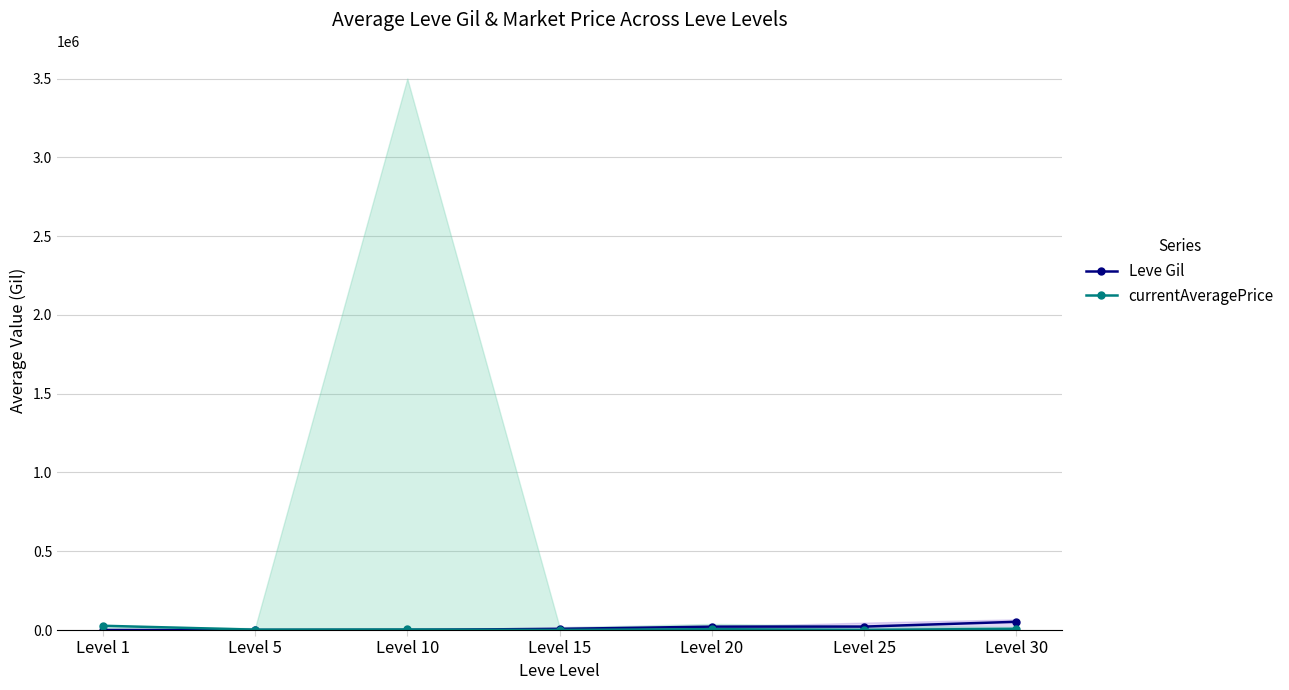

How many values in the Leve Gil (mean) series are below 7170?

3